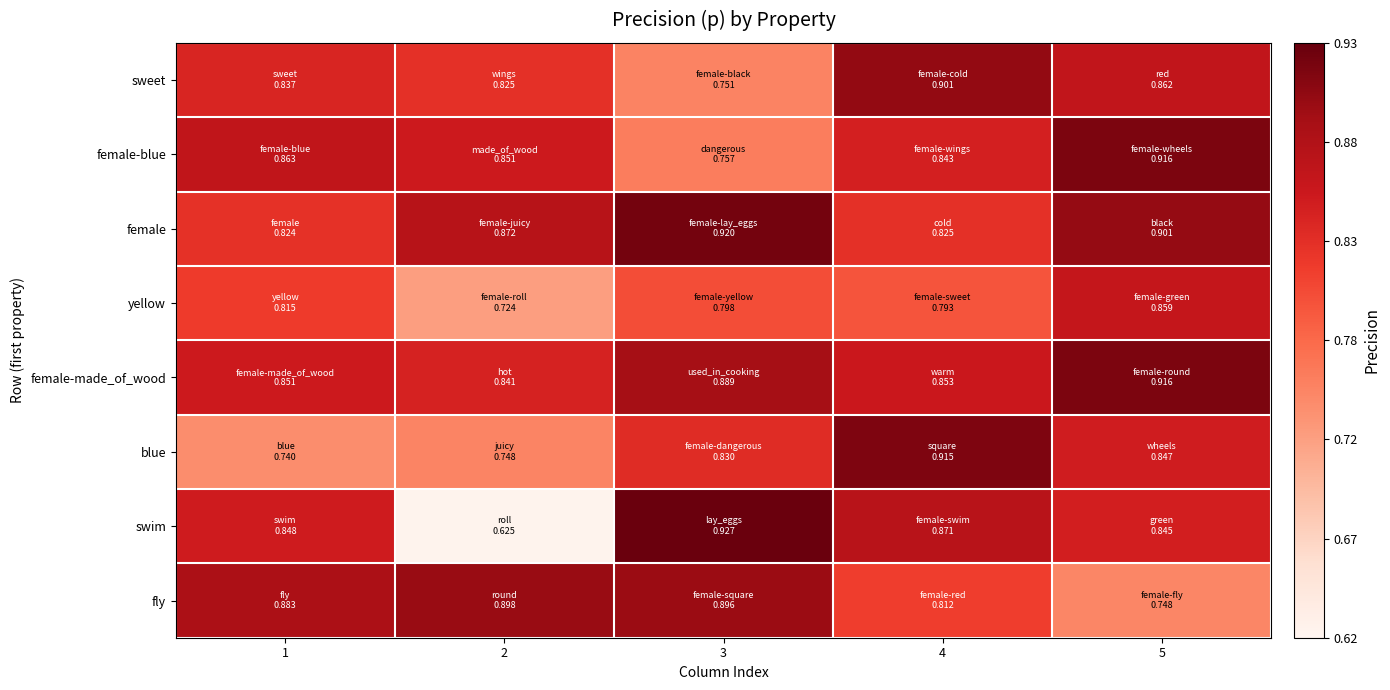

Between 1 and 4, which is larger?

4